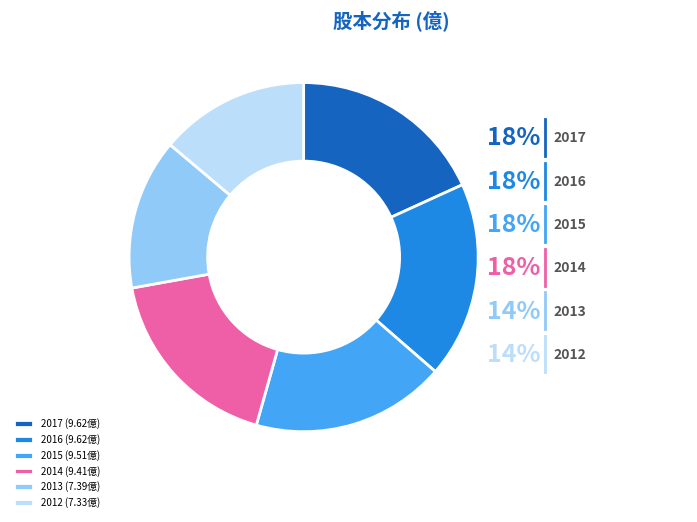

How many segments does this pie chart have?

6